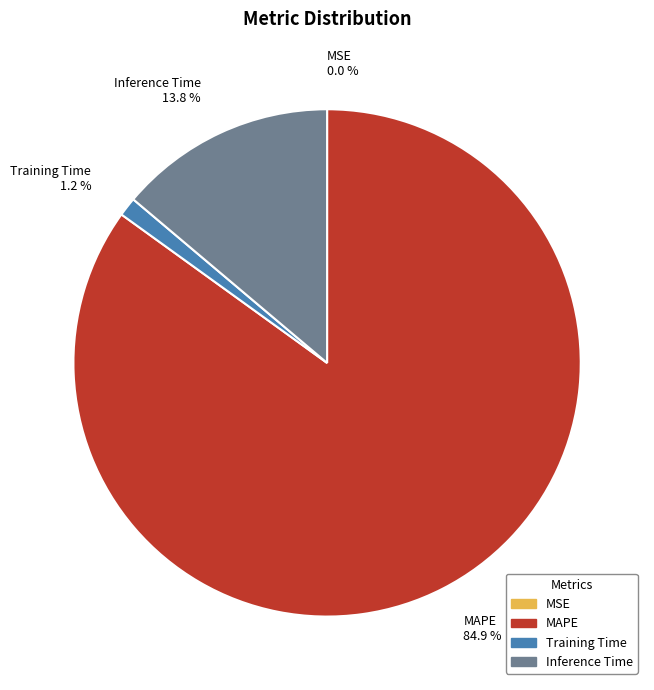

What is the largest slice in the pie chart?

MAPE 84.9 %